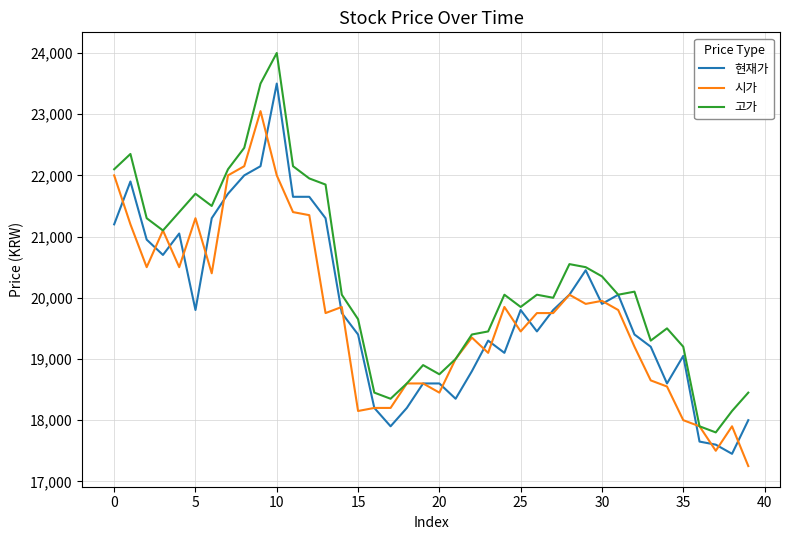

What is the maximum value shown in the chart?

24000